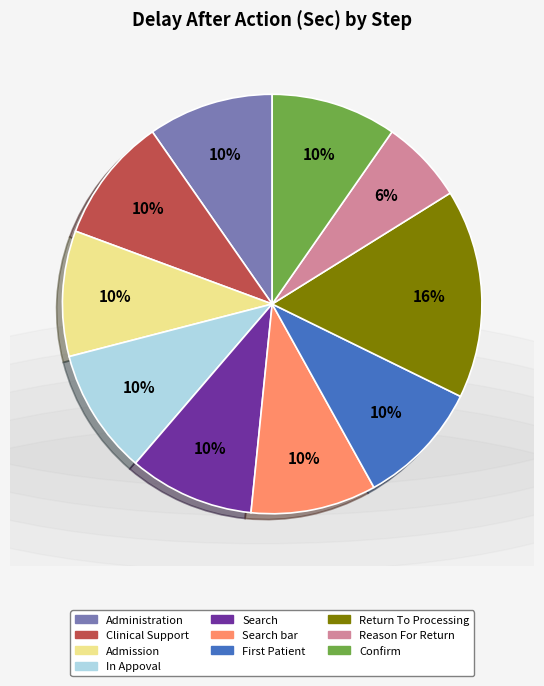

Does any single category account for the majority?

No